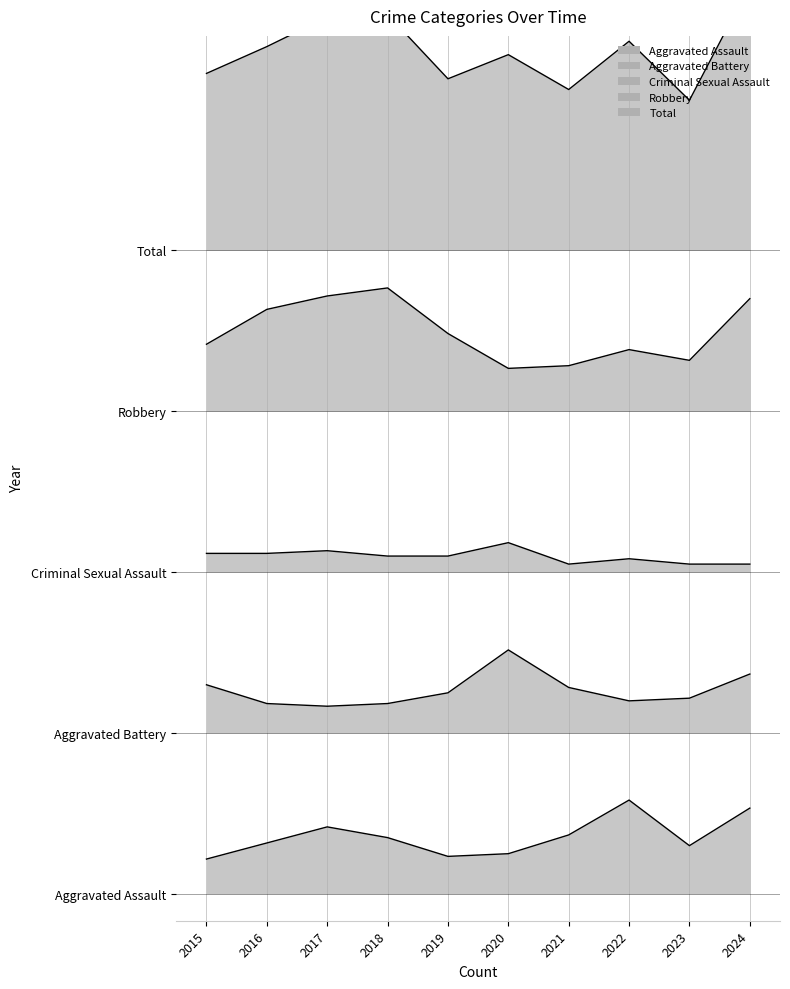

Is it true that Aggravated Battery equals 29 at 2017?

False